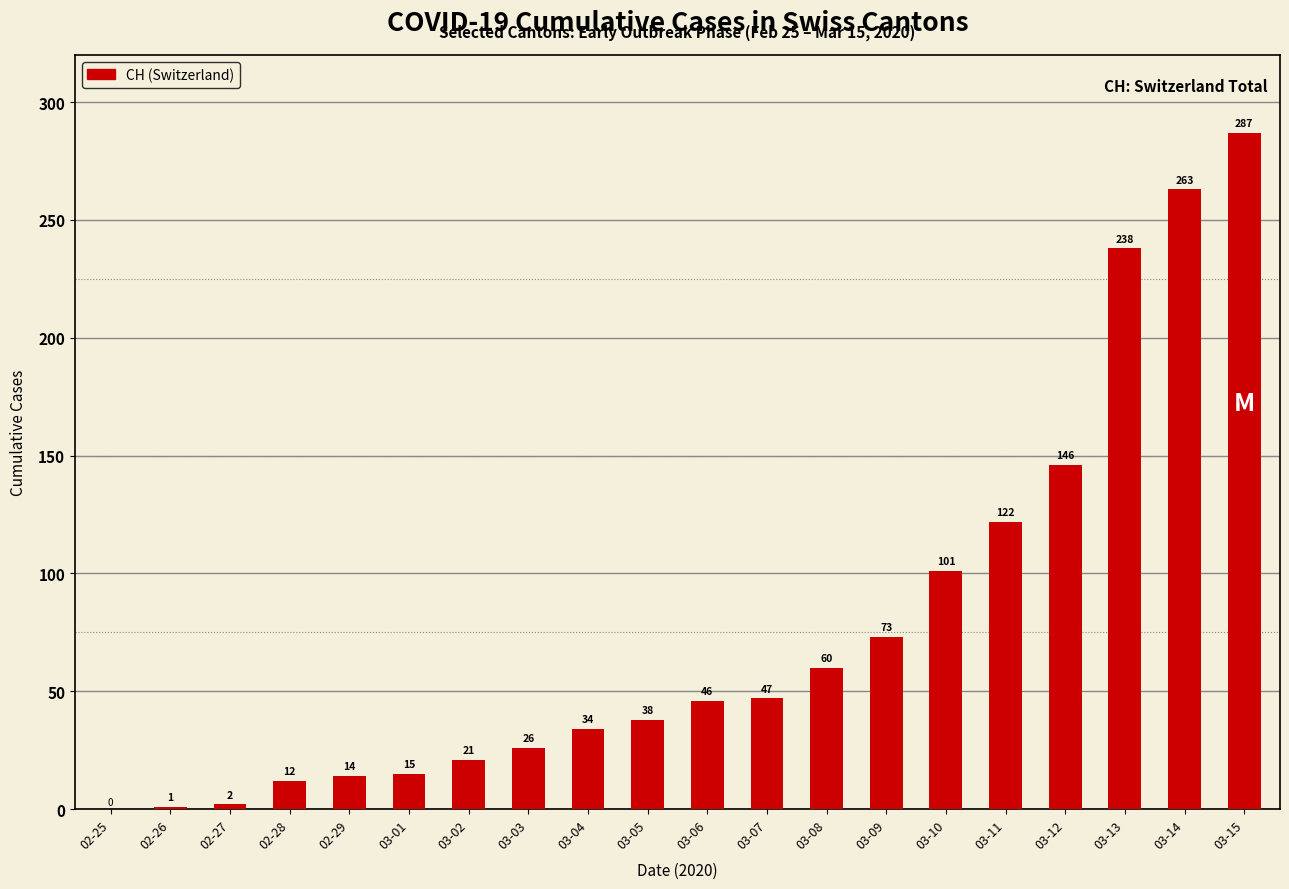

What is the ratio of the value at 03-06 to the value at 03-04?

1.4